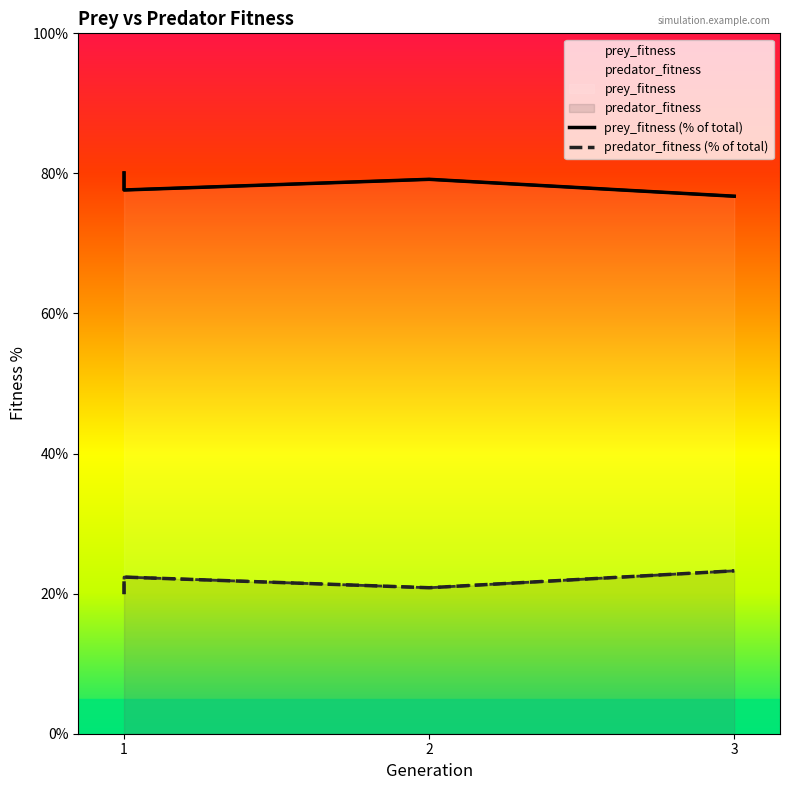

Which series has the largest total across all categories?

prey_fitness (% of total)